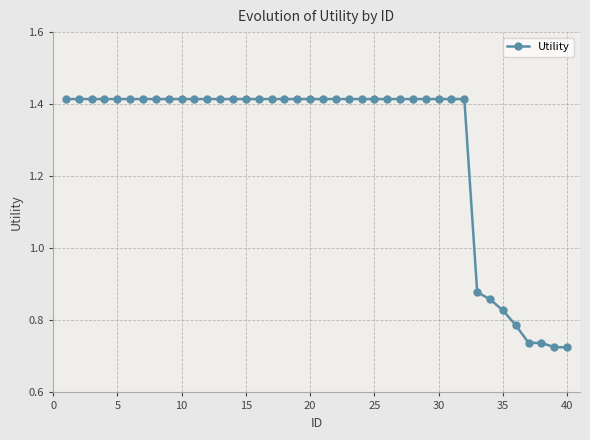

What is the average value?

1.3